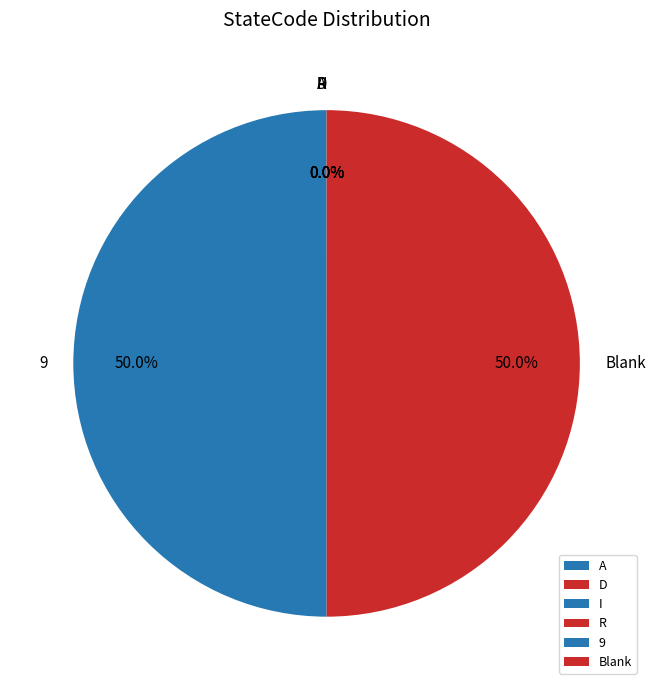

What percentage do 9 and Blank together represent?

100.0%